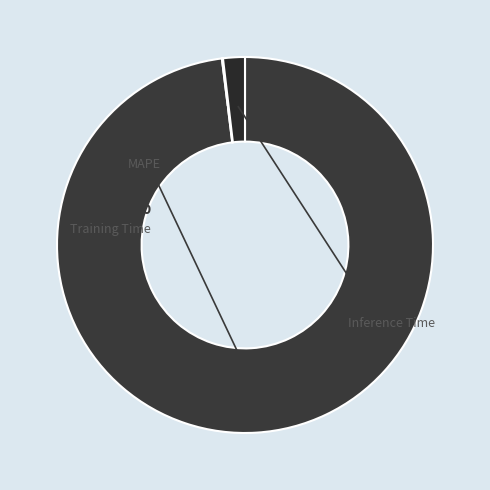

To the nearest percent, what is the combined percentage of Training Time and Inference Time?

2%